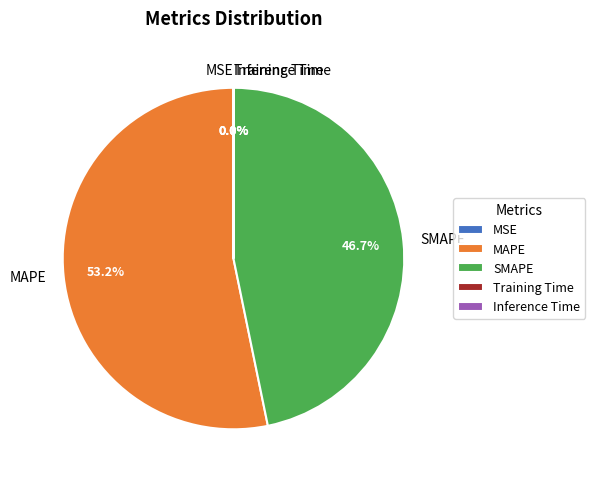

What percentage is the MAPE slice, to the nearest percent?

53%